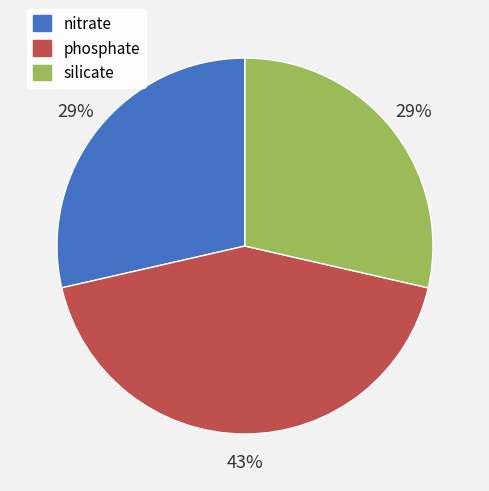

To the nearest percent, what is the combined percentage of silicate and nitrate?

57%